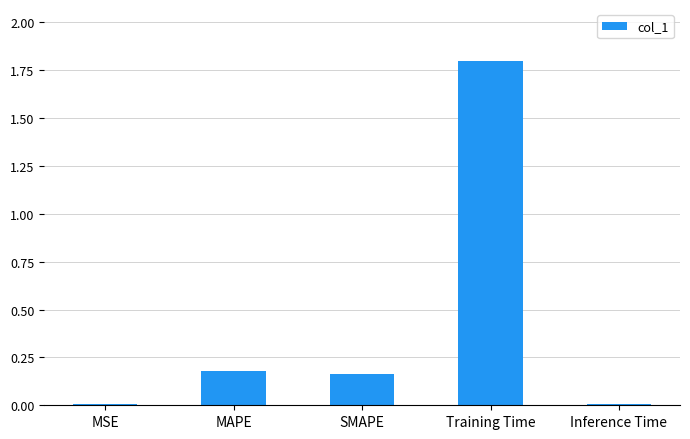

What is the label of the 5th bar from the left?

Inference Time